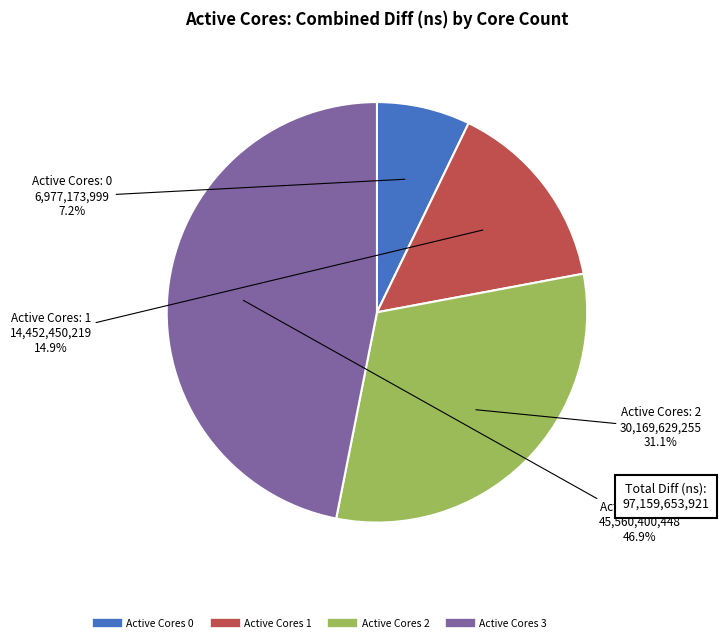

Does any single category account for the majority?

No